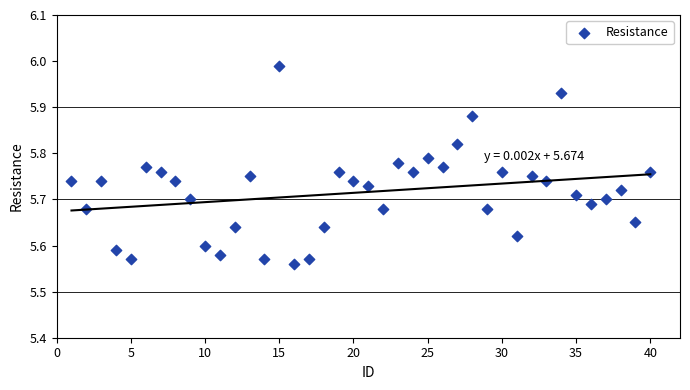

What is the range of X values (max minus min)?

39.0